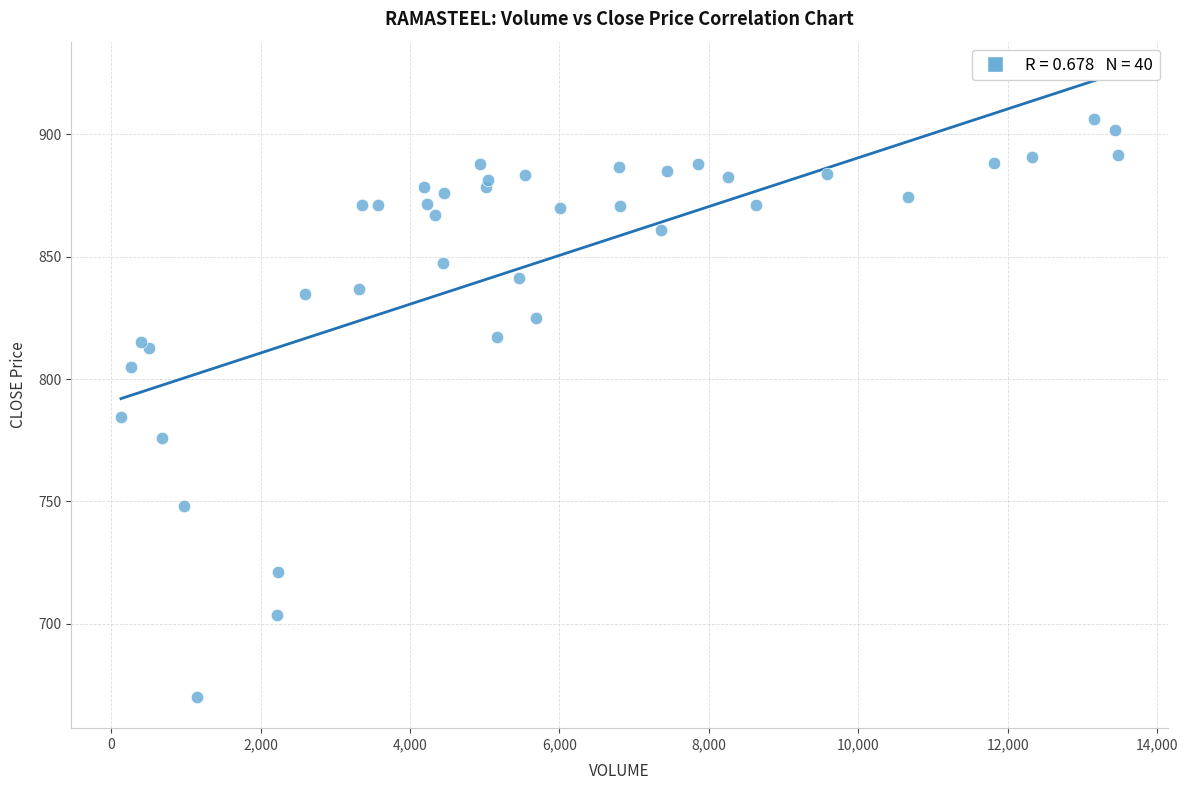

What Y value in the scatter plot is closest to 788?

784.6